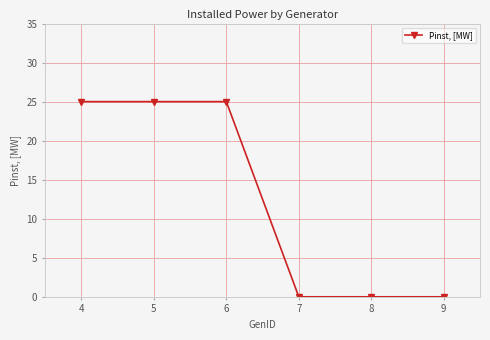

What is the difference between the maximum and minimum values?

25